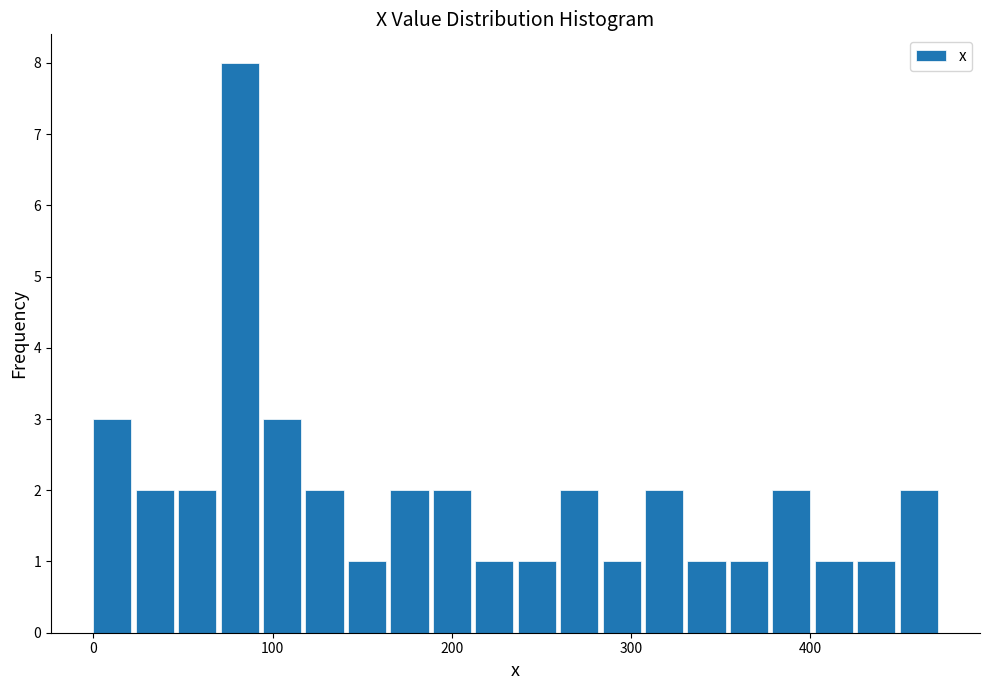

Around what value on the x-axis is the tallest bar? Give the approximate position of its centre, as read against the axis.

80